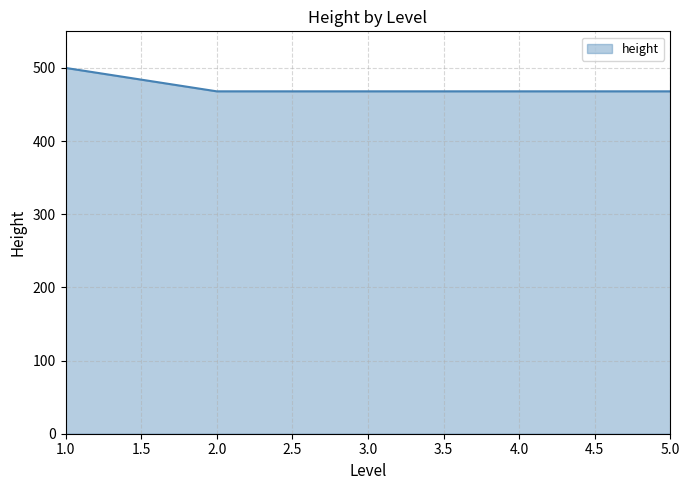

The value at 1.0 is 500. True or false?

True